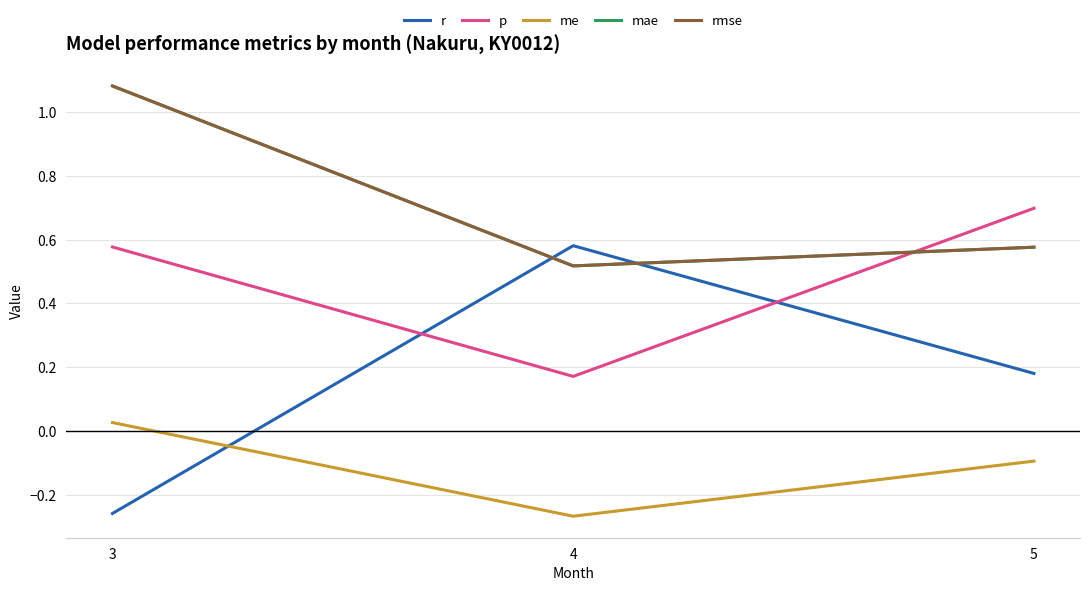

What is the value of the mae point at the 3rd from the left?

0.6